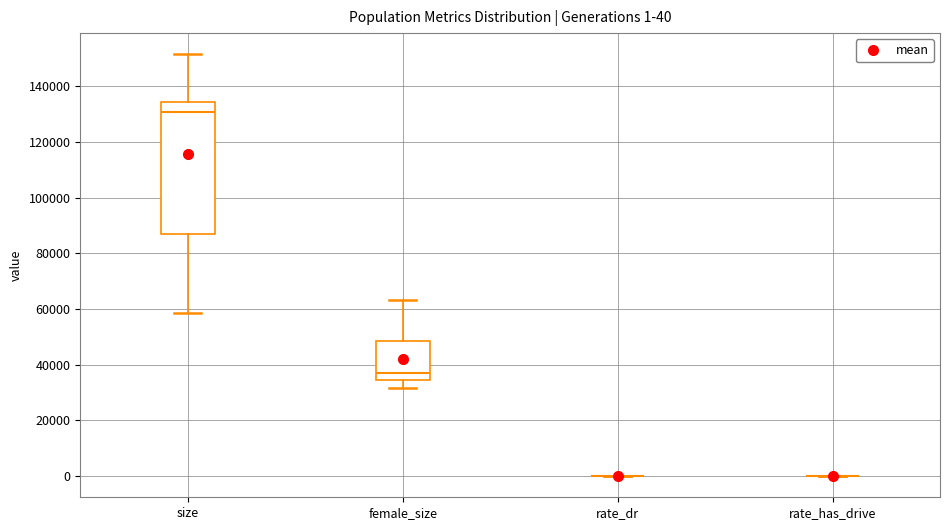

Comparing the boxes themselves (not the whiskers), which one is the tallest?

size